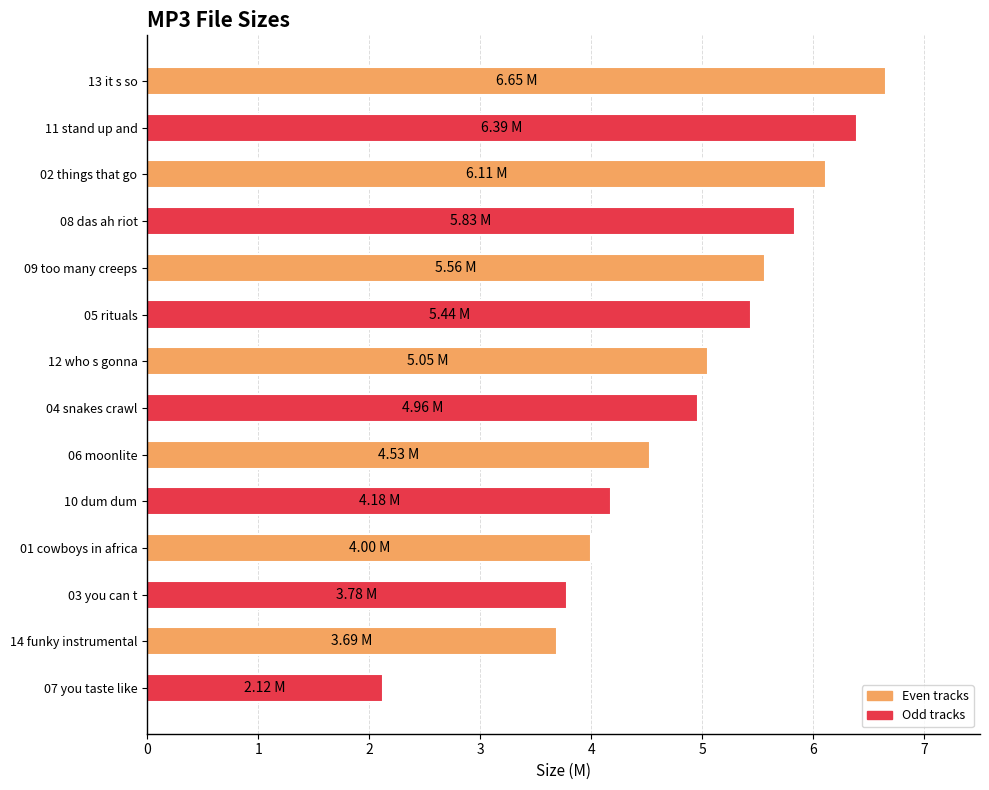

Approximately how many times larger is the value at 10 dum dum compared to 08 das ah riot?

0.7